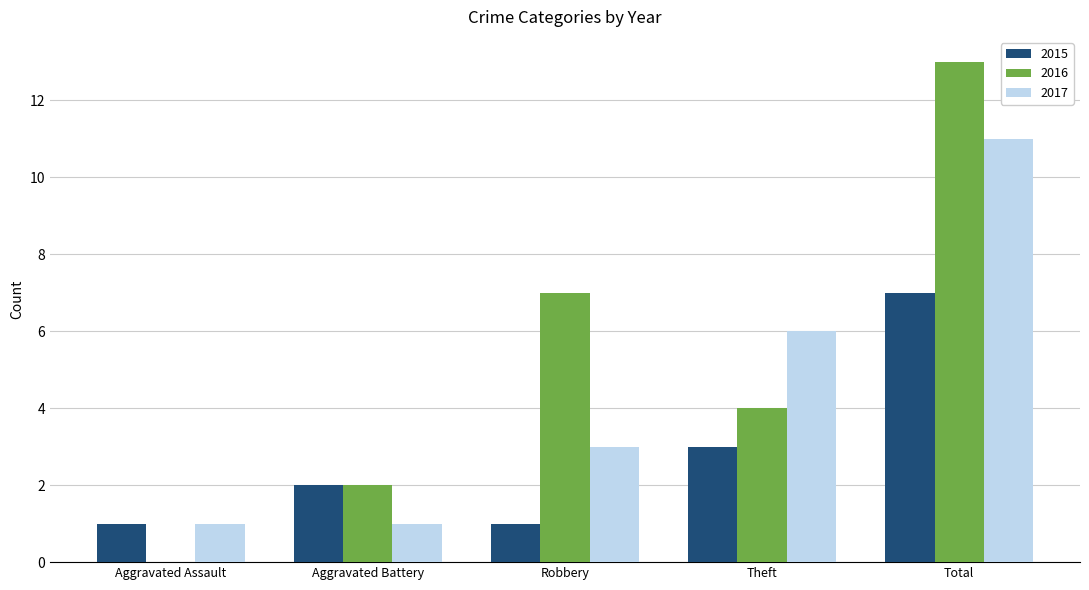

At which category does the chart reach its peak across all series?

Total